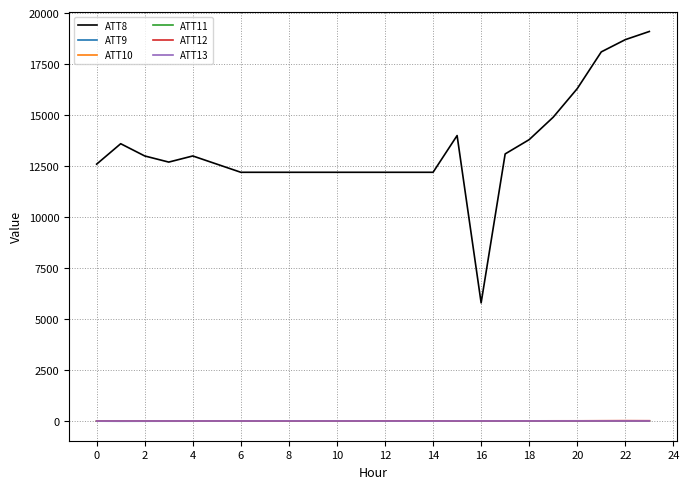

True or false: ATT8 and ATT10 intersect in this chart.

False